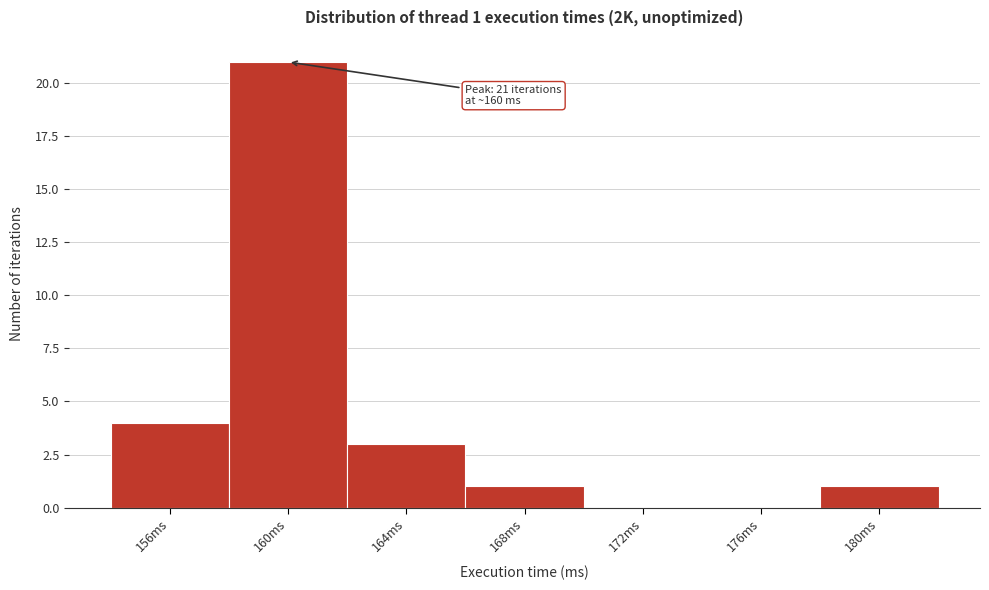

Which range on the x-axis has the tallest bar?

158 to 162